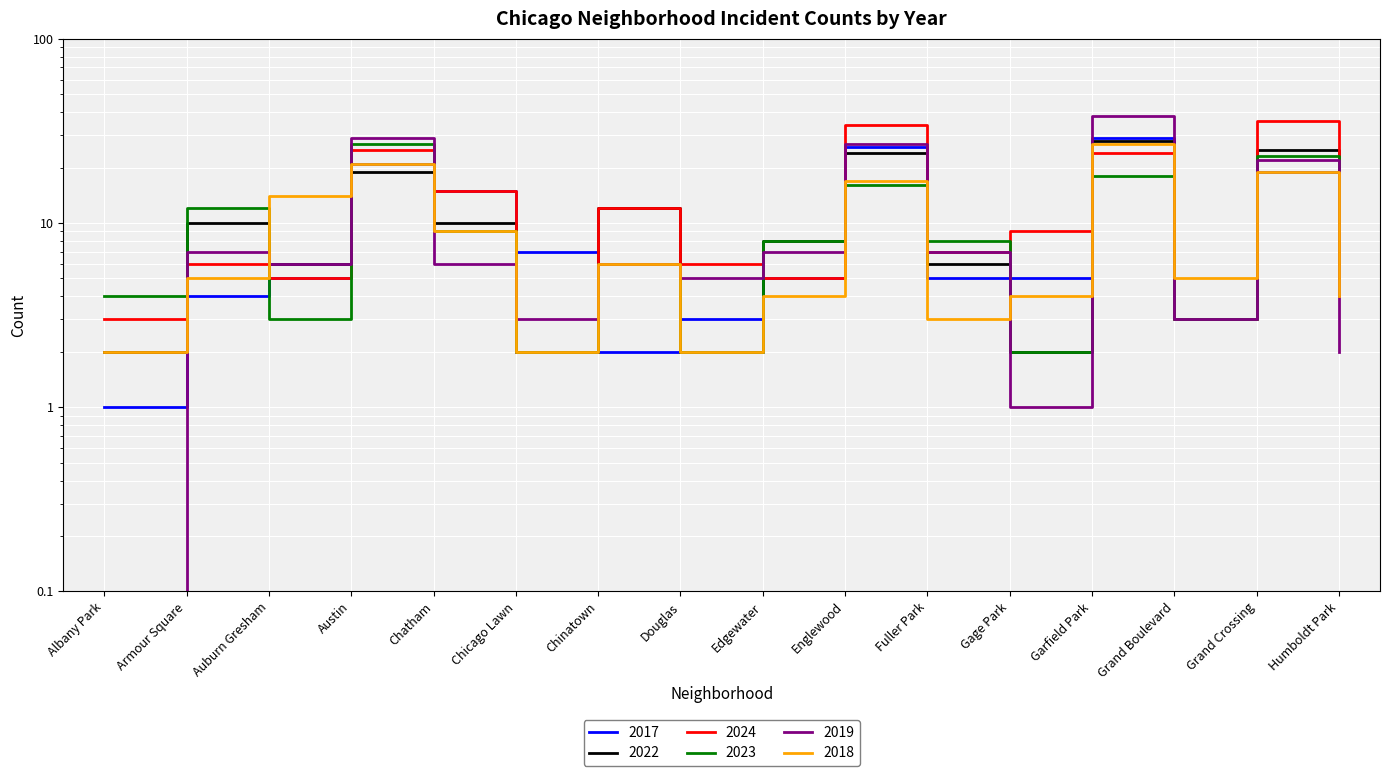

The 2022 series shows 2.8 at Humboldt Park. True or false?

False